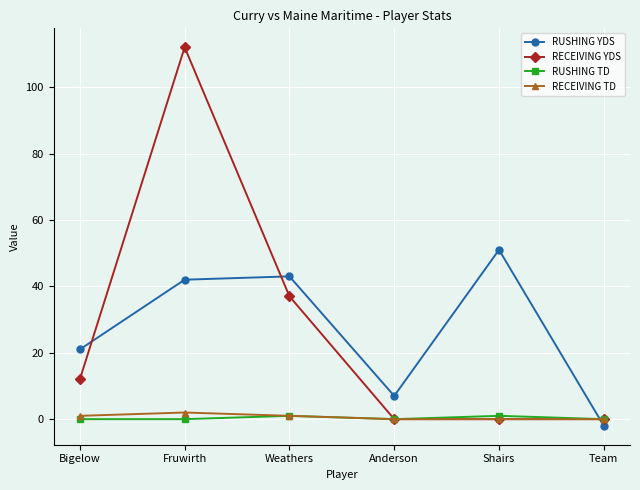

Between Bigelow and Fruwirth, which series saw the biggest shift?

RECEIVING YDS